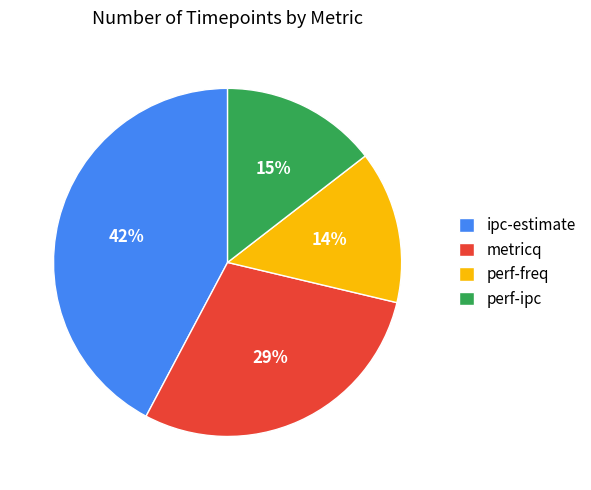

How many slices are in this pie chart?

4